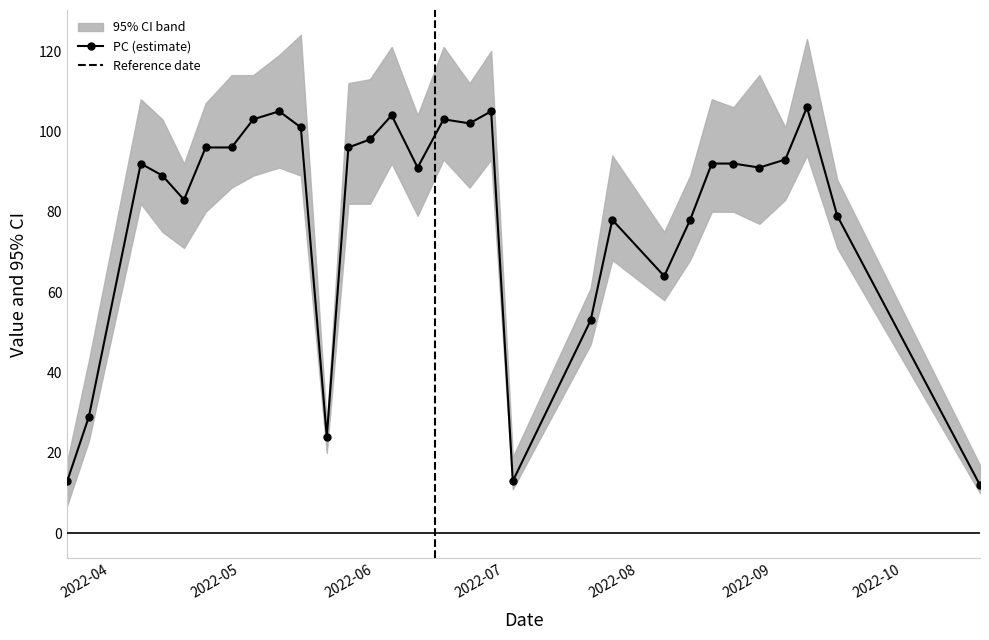

True or false: PC (estimate) has more than 2 points higher than both neighbors.

True